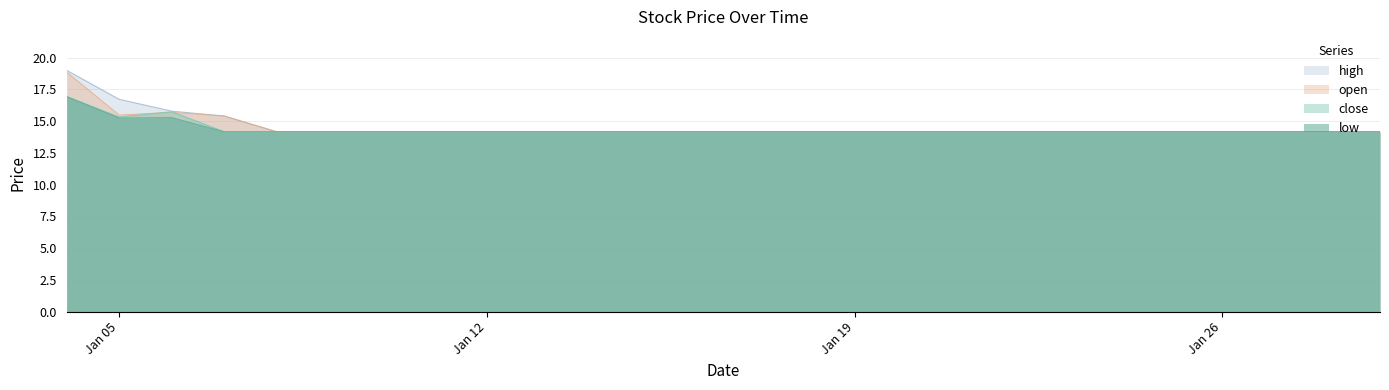

Which series has the largest range (max minus min)?

high